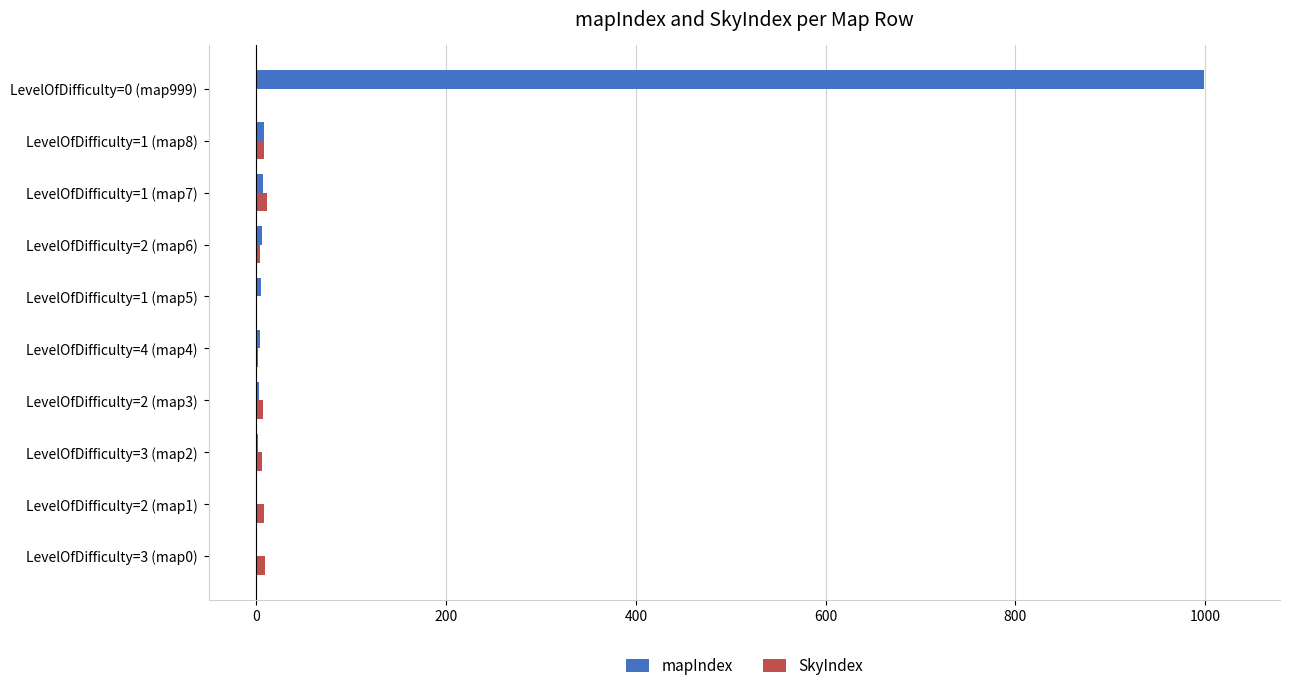

The mapIndex series shows 999 at LevelOfDifficulty=0 (map999). True or false?

True